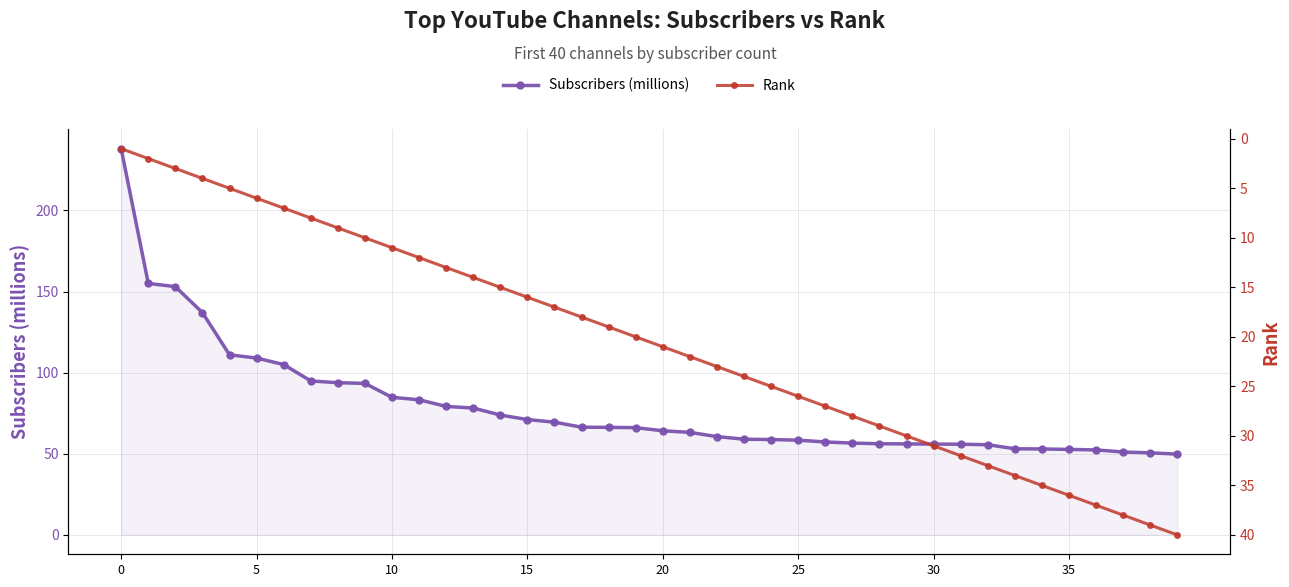

Reading left to right, list all the values displayed in this chart.

Subscribers (millions): 238.0	155.0	153.0	137.0	111.0	109.0	105.0	94.9	93.8	93.4	84.8	83.3	79.2	78.2	73.9	71.1	69.5	66.4	66.3	66.1	64.2	63.2	60.6	59.0	58.8	58.4	57.3	56.6	56.2	56.1	56.0	55.9	55.6	53.1	53.0	52.7	52.4	51.1	50.6	49.8
Rank: 1.0	2.0	3.0	4.0	5.0	6.0	7.0	8.0	9.0	10.0	11.0	12.0	13.0	14.0	15.0	16.0	17.0	18.0	19.0	20.0	21.0	22.0	23.0	24.0	25.0	26.0	27.0	28.0	29.0	30.0	31.0	32.0	33.0	34.0	35.0	36.0	37.0	38.0	39.0	40.0